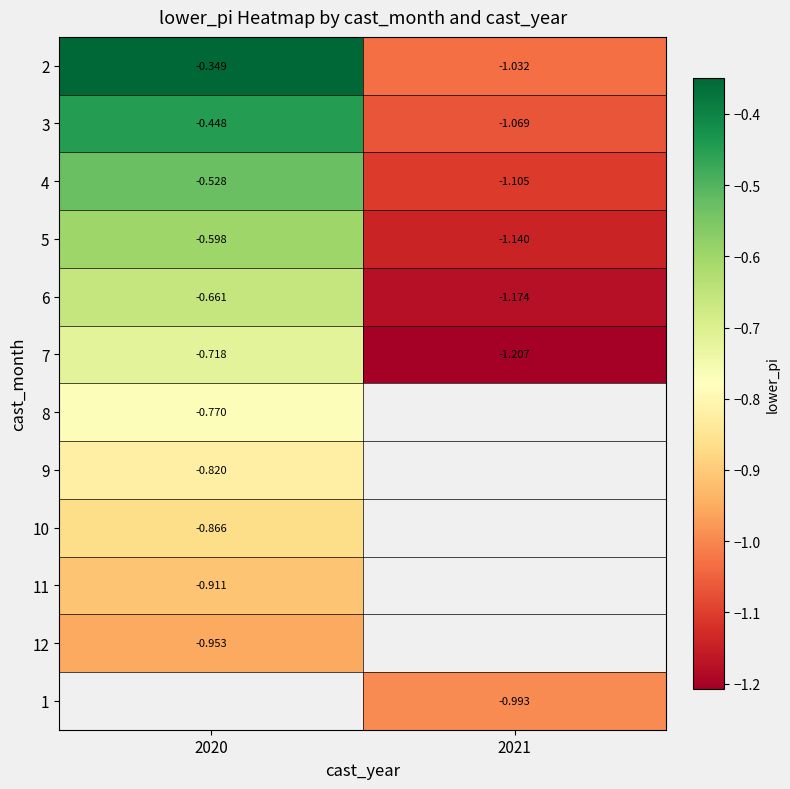

Is it true that 3 equals -0.2 at 2020?

False